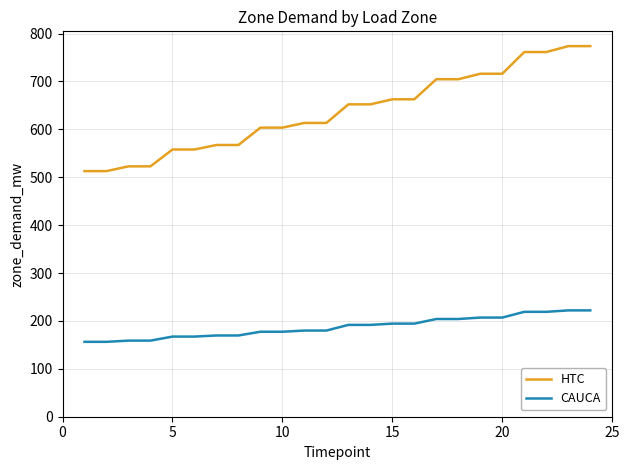

Which series has the largest range (max minus min)?

HTC